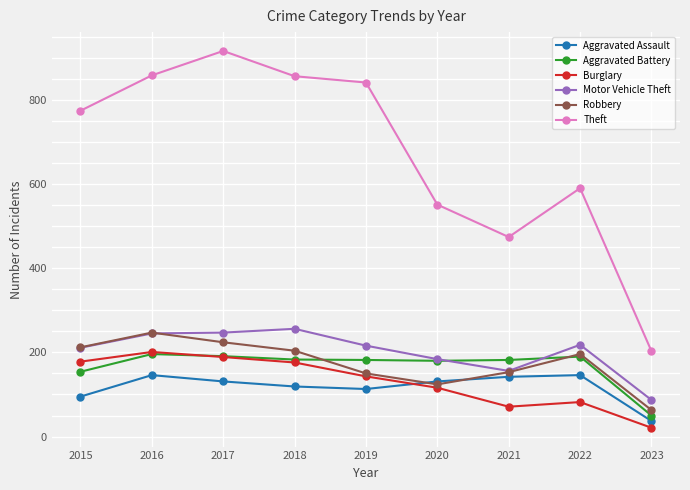

True or false: Aggravated Assault has more than 1 points higher than both neighbors.

True